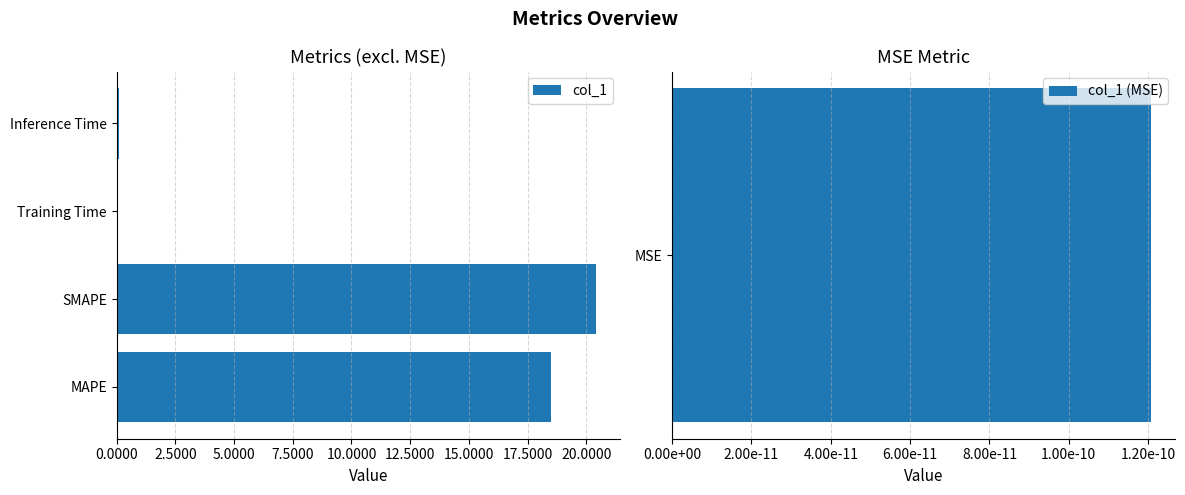

Where is col_1 nearest to the value 10?

MAPE